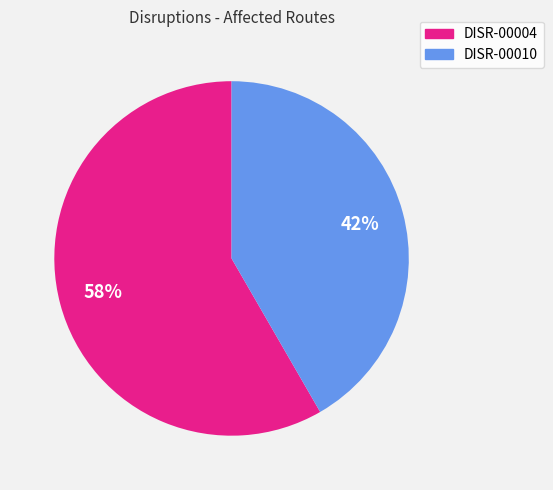

What is the largest slice in the pie chart?

DISR-00004